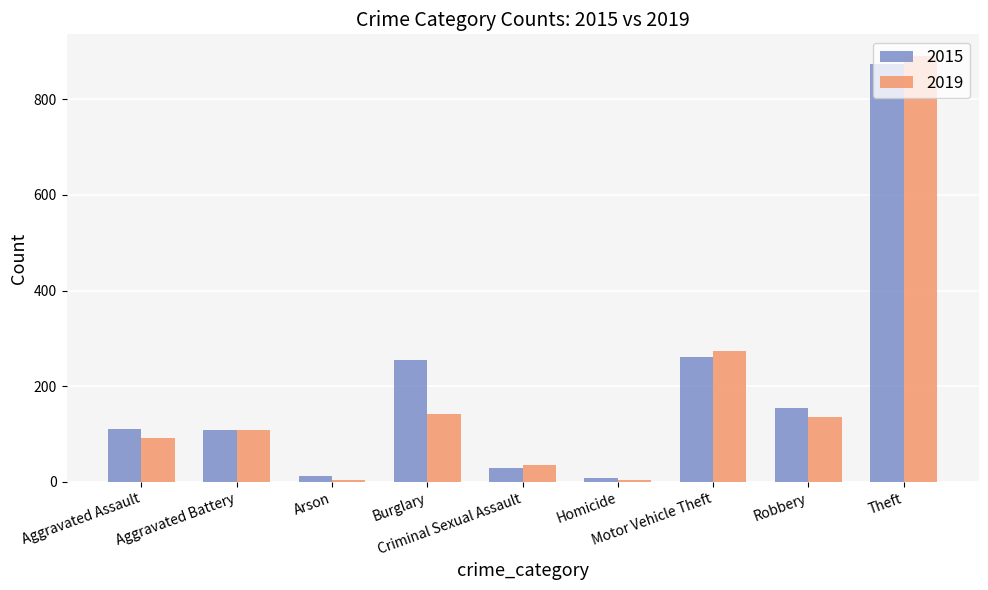

What is the difference between the maximum and second lowest values in the 2019 series?

886